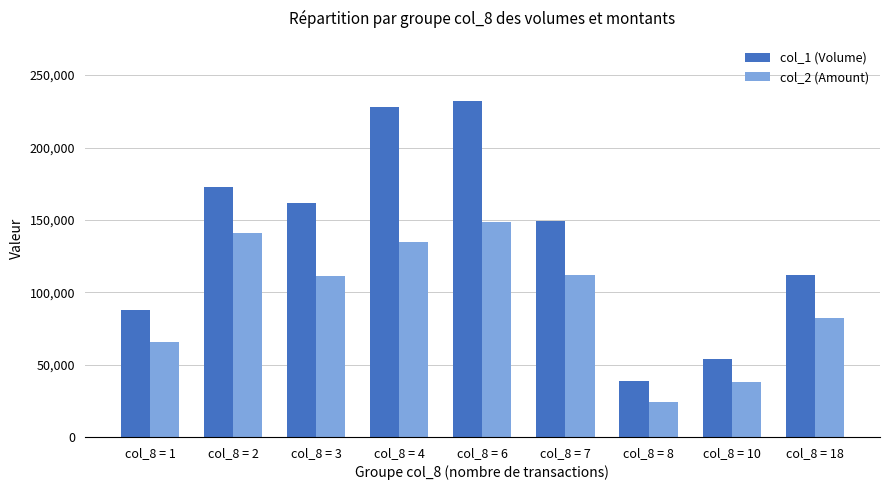

The col_1 (Volume) series shows 60955 at col_8 = 3. True or false?

False